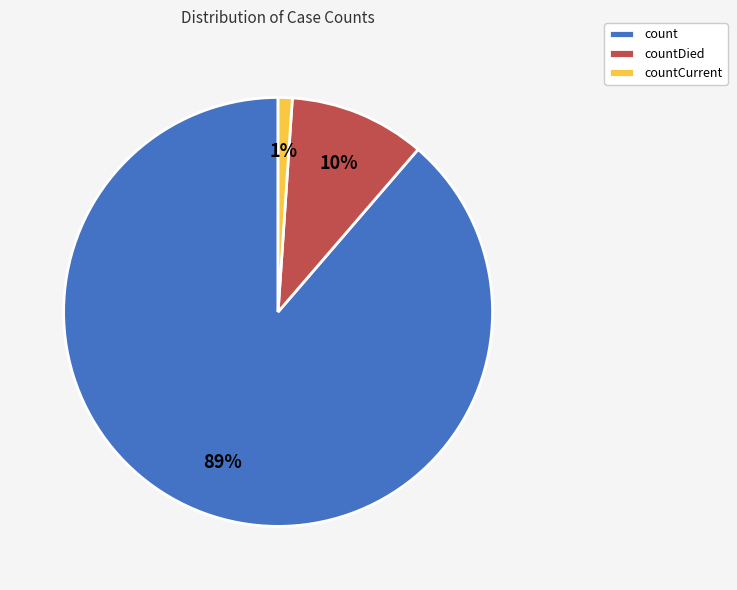

To the nearest percent, what is the combined percentage of countDied and countCurrent?

11%